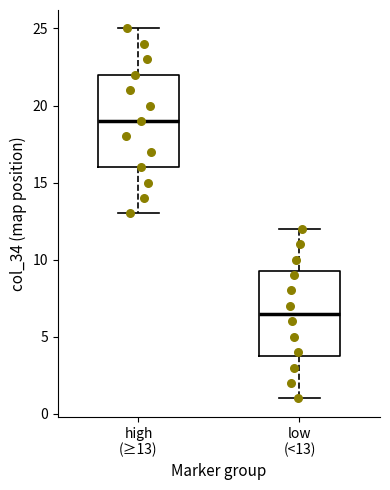

Reading left to right, read every box against the y-axis: the position of its median line, the range the box covers, and the ends of its whiskers. The values are not printed on the chart, so give them approximately, as read against the axis.

high (≥13): median 19.0, box 16.0 to 22.0, whiskers 13.0 to 25.0
low (<13): median 6.5, box 4.0 to 9.5, whiskers 1.0 to 12.0